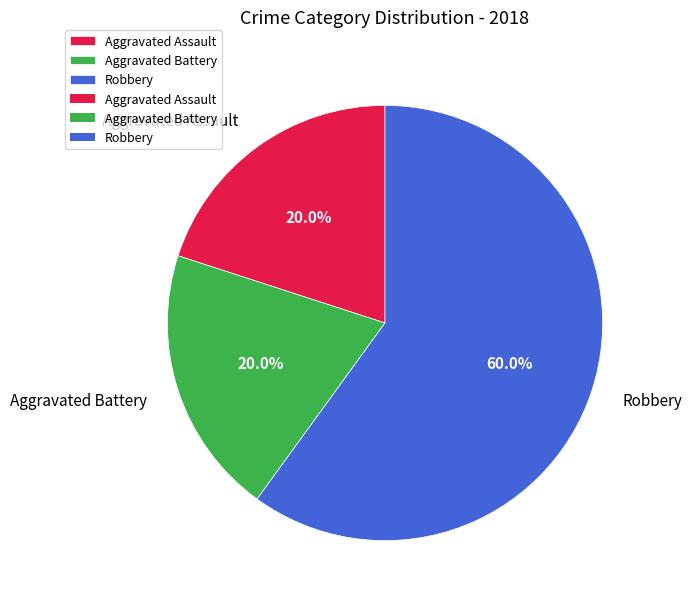

Approximately how many times larger is the value at Aggravated Assault compared to Aggravated Battery?

1.0